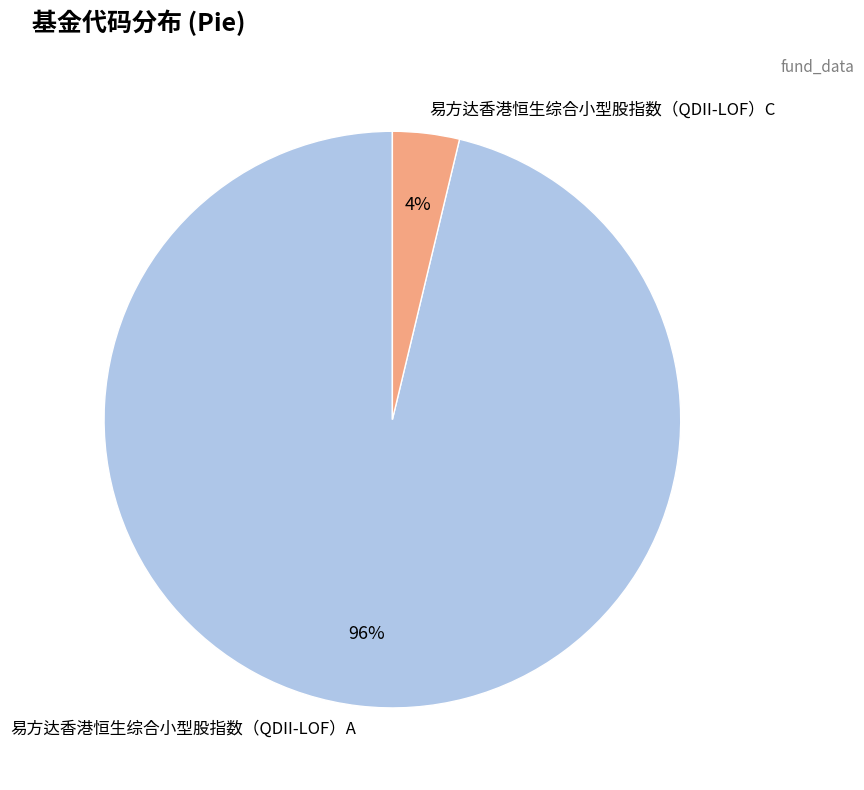

How many segments does this pie chart have?

2